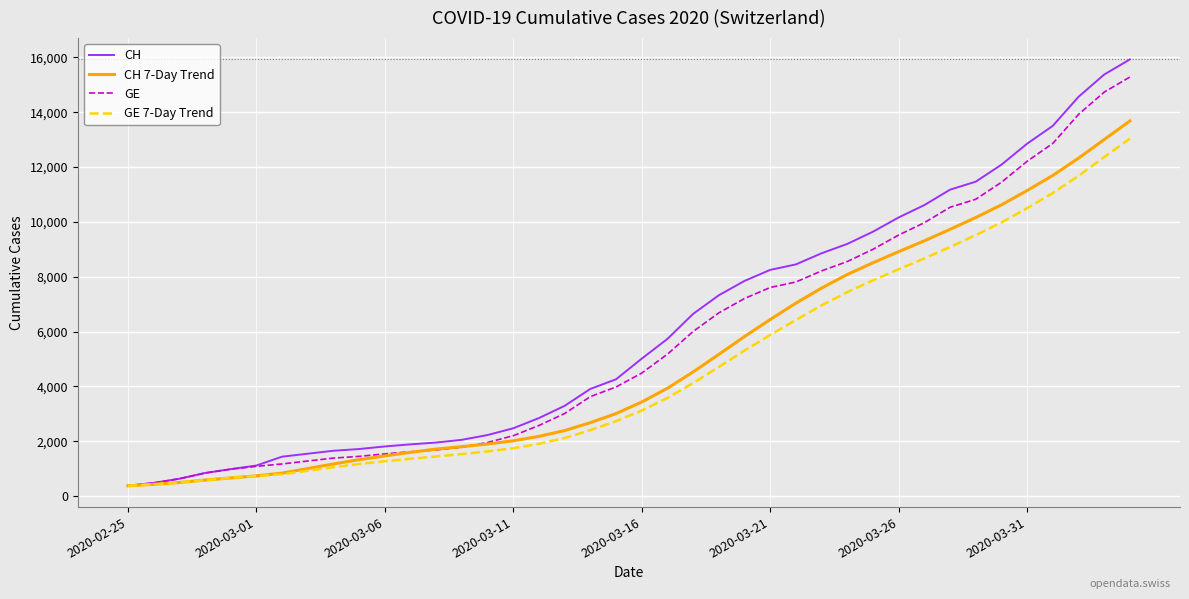

What is the lowest value of the CH 7-Day Trend series?

375.0